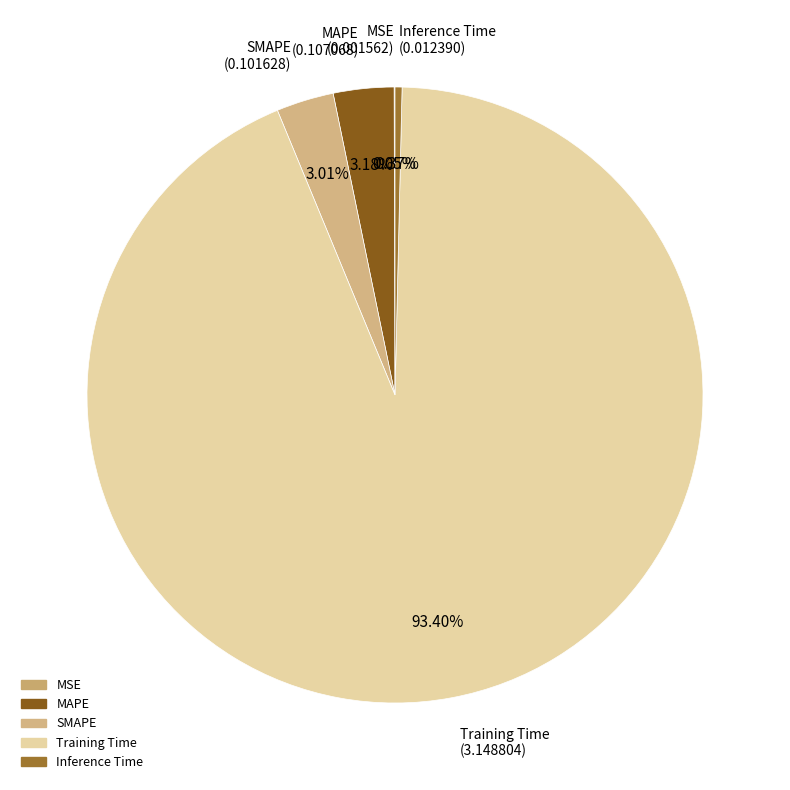

What is the majority slice?

Training Time